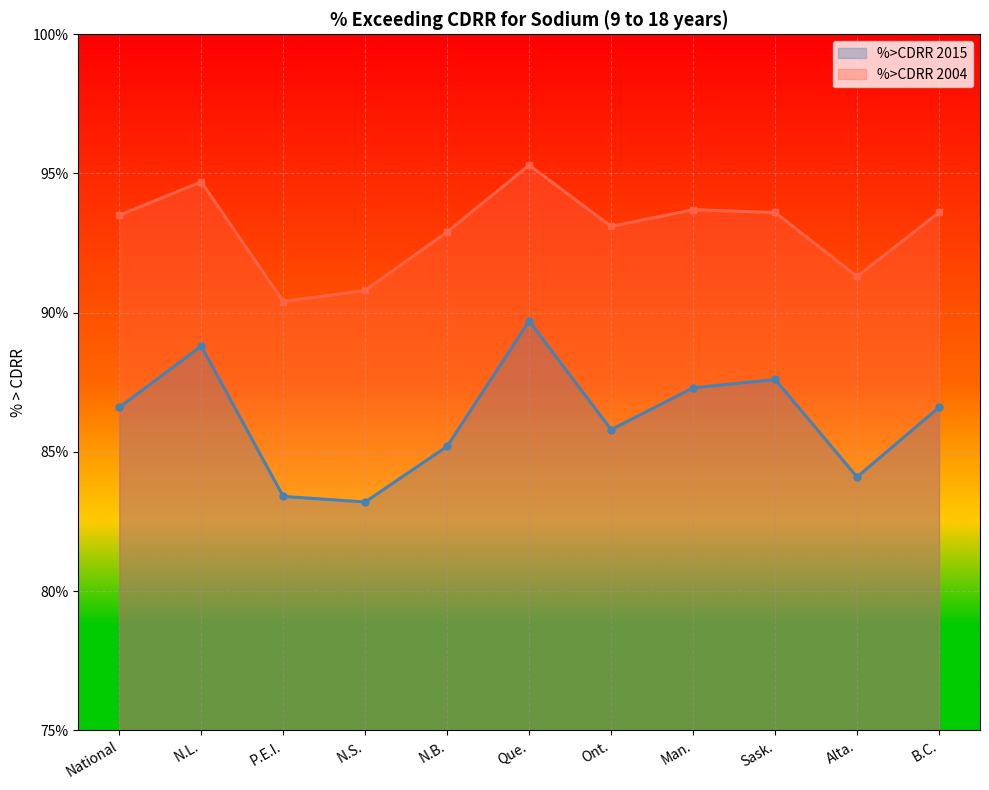

Reading right to left, transcribe all the data shown in this chart.

%>CDRR 2015 line: B.C.=86.6	Alta.=84.1	Sask.=87.6	Man.=87.3	Ont.=85.8	Que.=89.7	N.B.=85.2	N.S.=83.2	P.E.I.=83.4	N.L.=88.8	National=86.6
%>CDRR 2004 line: B.C.=93.6	Alta.=91.3	Sask.=93.6	Man.=93.7	Ont.=93.1	Que.=95.3	N.B.=92.9	N.S.=90.8	P.E.I.=90.4	N.L.=94.7	National=93.5